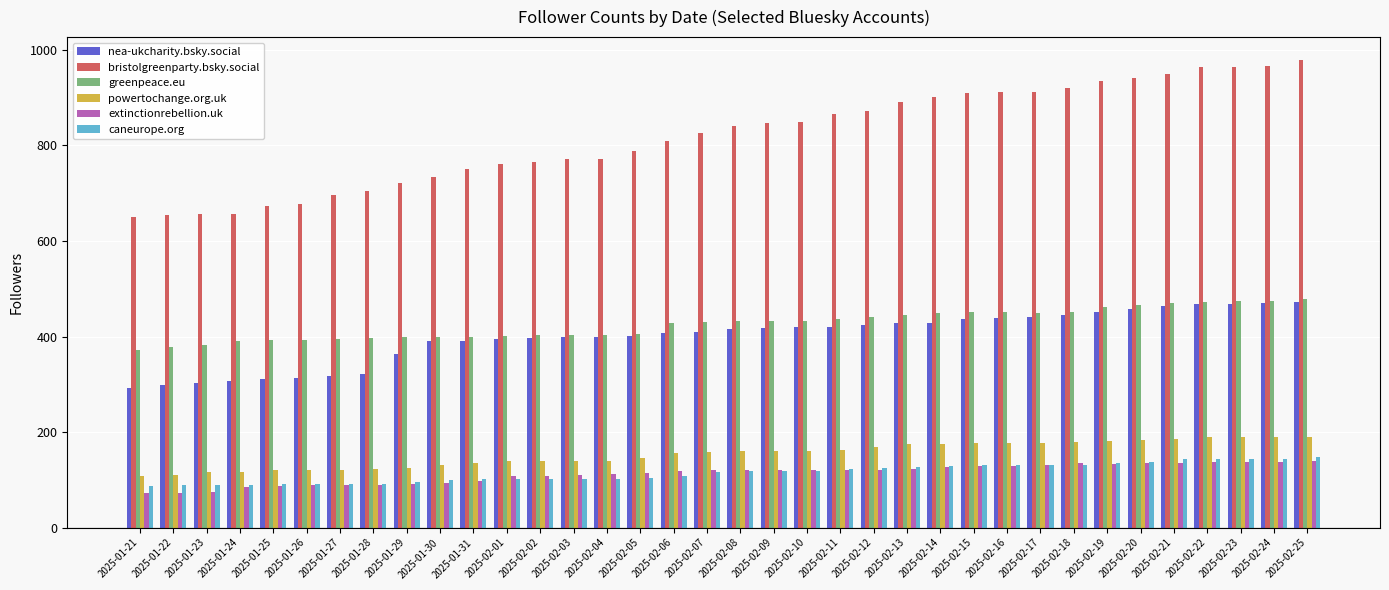

Which series has the widest spread of values?

bristolgreenparty.bsky.social